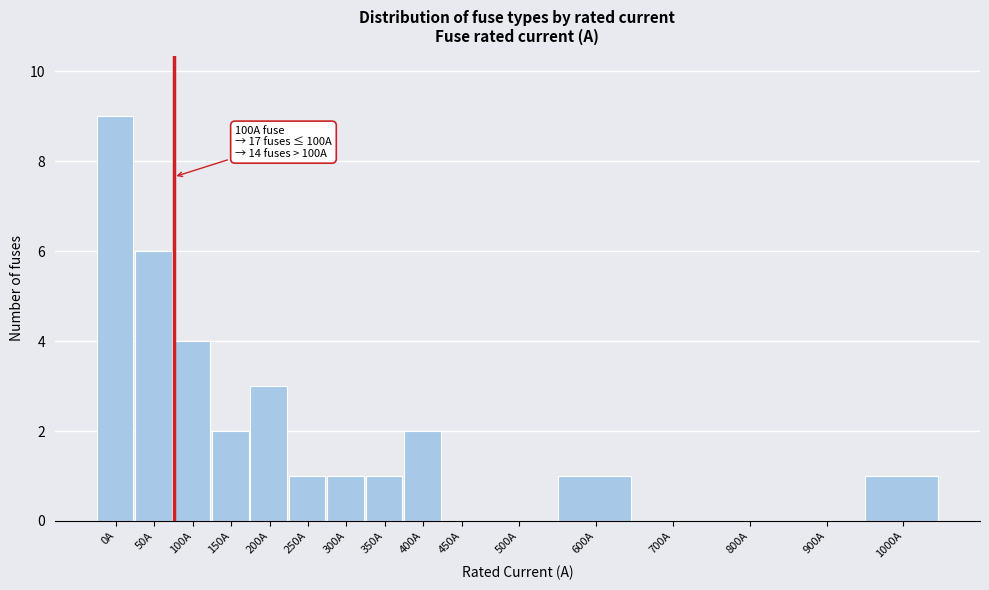

Reading left to right, list all the values displayed in this chart.

0A=9	50A=6	100A=4	150A=2	200A=3	250A=1	300A=1	350A=1	400A=2	450A=0	500A=0	600A=1	700A=0	800A=0	900A=0	1000A=1